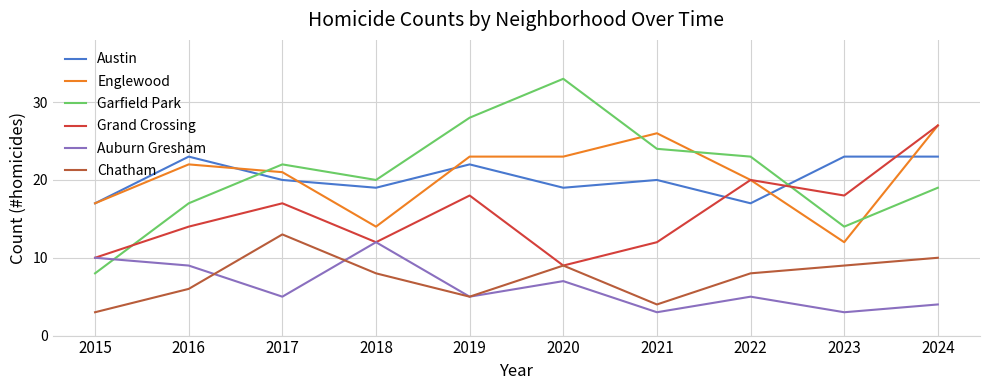

Reading right to left, transcribe all the data shown in this chart.

Austin: 2024=23	2023=23	2022=17	2021=20	2020=19	2019=22	2018=19	2017=20	2016=23	2015=17
Englewood: 2024=27	2023=12	2022=20	2021=26	2020=23	2019=23	2018=14	2017=21	2016=22	2015=17
Garfield Park: 2024=19	2023=14	2022=23	2021=24	2020=33	2019=28	2018=20	2017=22	2016=17	2015=8
Grand Crossing: 2024=27	2023=18	2022=20	2021=12	2020=9	2019=18	2018=12	2017=17	2016=14	2015=10
Auburn Gresham: 2024=4	2023=3	2022=5	2021=3	2020=7	2019=5	2018=12	2017=5	2016=9	2015=10
Chatham: 2024=10	2023=9	2022=8	2021=4	2020=9	2019=5	2018=8	2017=13	2016=6	2015=3